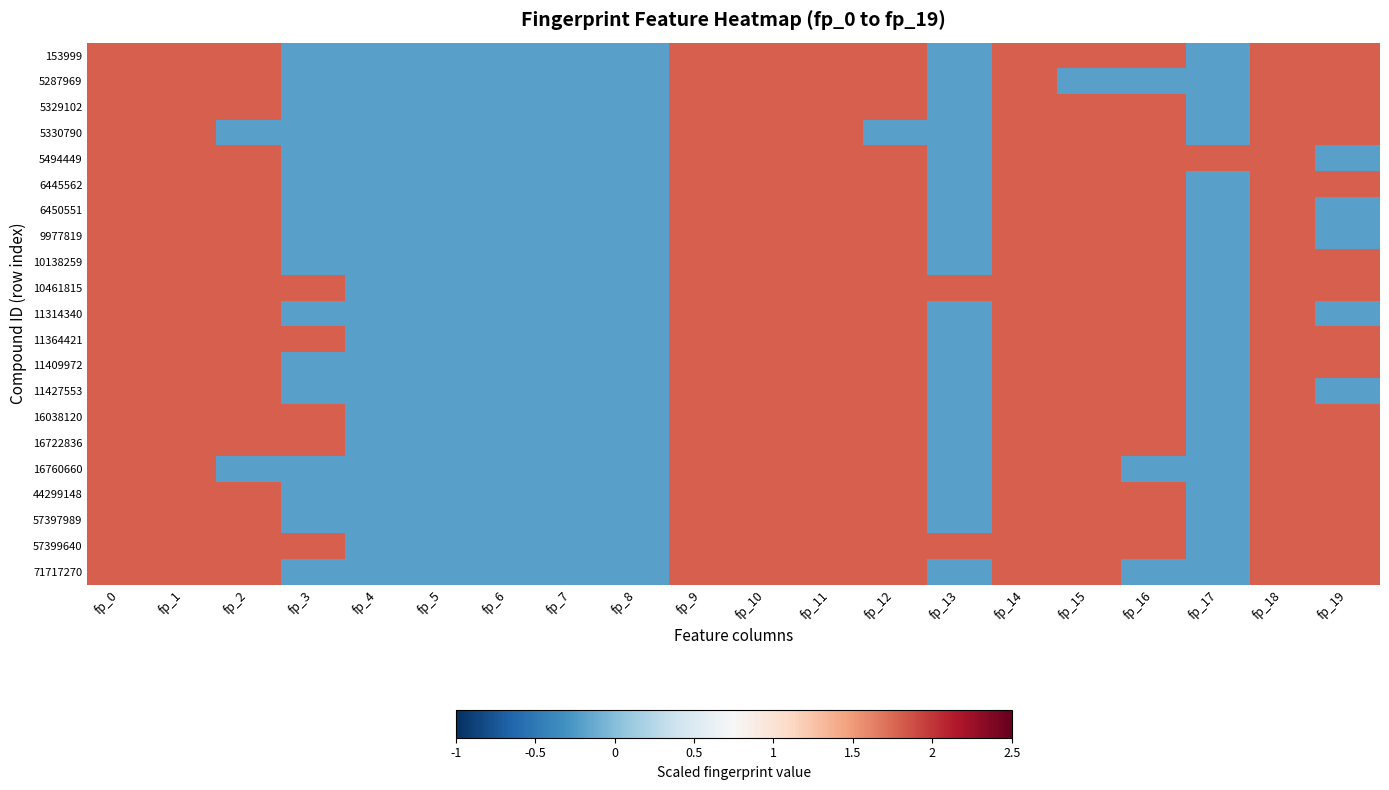

At fp_9, list the series in order from largest to smallest.

153999, 5287969, 5329102, 5330790, 5494449, 6445562, 6450551, 9977819, 10138259, 10461815, 11314340, 11364421, 11409972, 11427553, 16038120, 16722836, 16760660, 44299148, 57397989, 57399640, 71717270